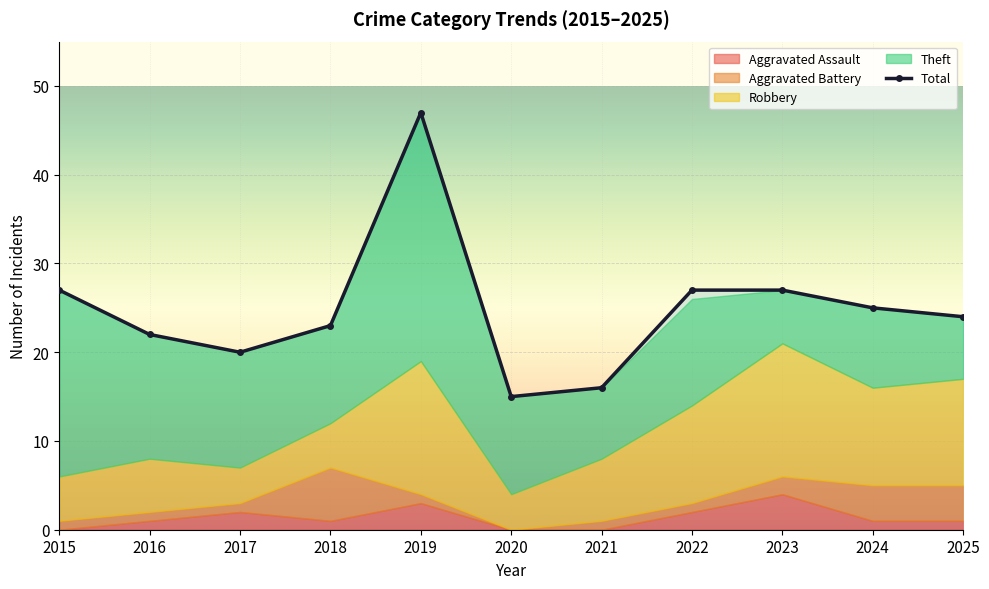

Reading left to right, transcribe all the data shown in this chart.

Aggravated Assault: 2015=0	2016=1	2017=2	2018=1	2019=3	2020=0	2021=0	2022=2	2023=4	2024=1	2025=1
Aggravated Battery: 2015=1	2016=1	2017=1	2018=6	2019=1	2020=0	2021=1	2022=1	2023=2	2024=4	2025=4
Robbery: 2015=5	2016=6	2017=4	2018=5	2019=15	2020=4	2021=7	2022=11	2023=15	2024=11	2025=12
Theft: 2015=21	2016=14	2017=13	2018=11	2019=28	2020=11	2021=8	2022=12	2023=6	2024=9	2025=7
Total: 2015=27	2016=22	2017=20	2018=23	2019=47	2020=15	2021=16	2022=27	2023=27	2024=25	2025=24